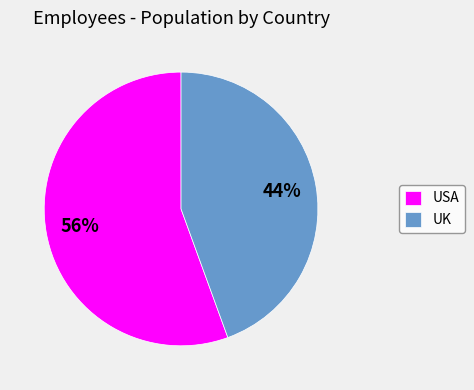

Which category has the smallest portion of the pie?

UK